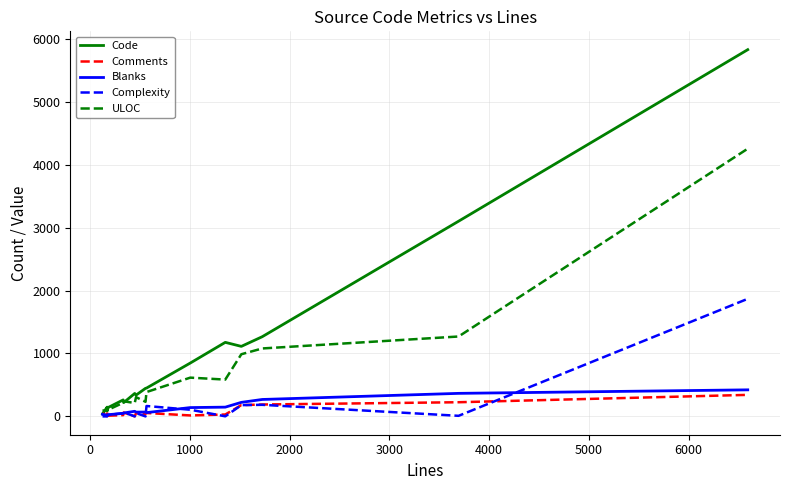

At 0, list the series in order from largest to smallest.

Code, ULOC, Blanks, Comments, Complexity